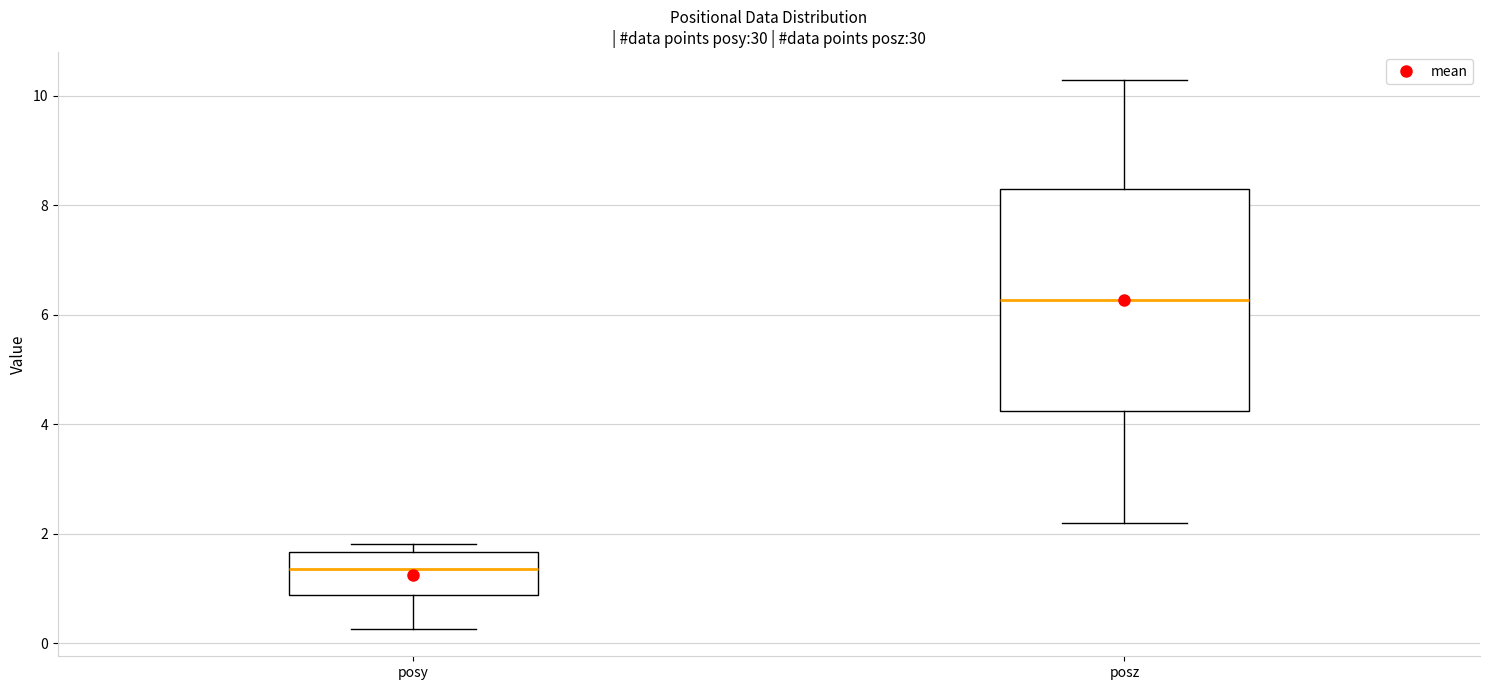

Which box has the highest median line?

posz